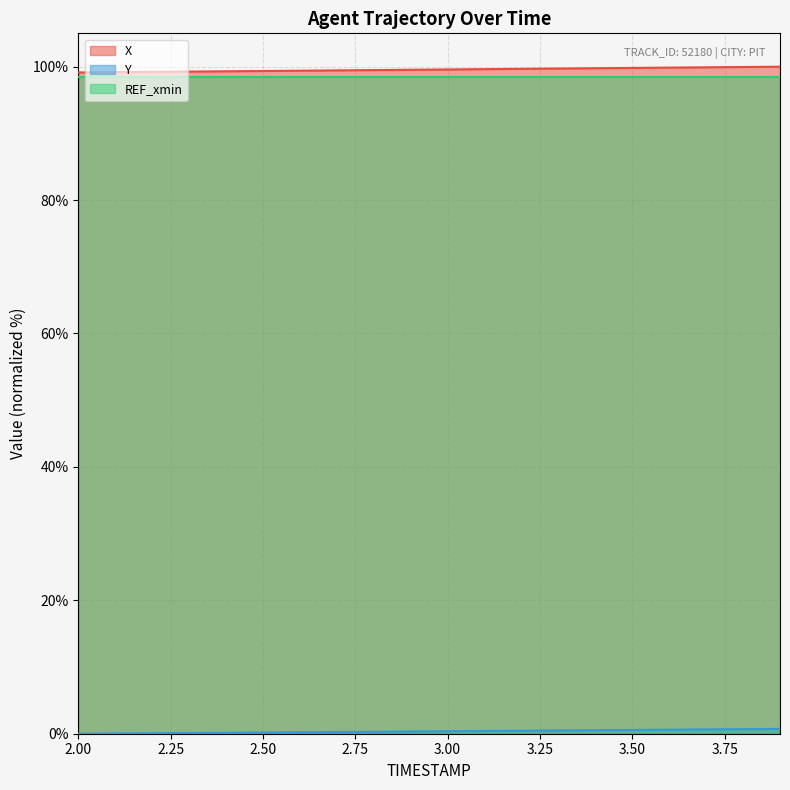

What is the greatest value displayed?

100.0